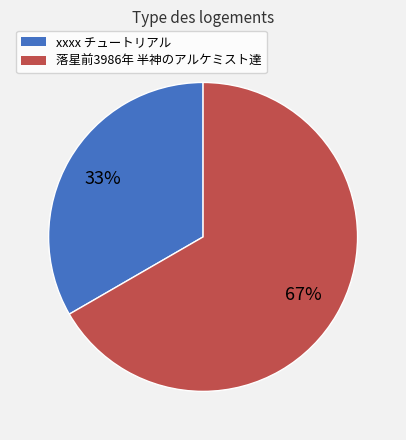

Between xxxx チュートリアル and 落星前3986年 半神のアルケミスト達, which is larger?

落星前3986年 半神のアルケミスト達